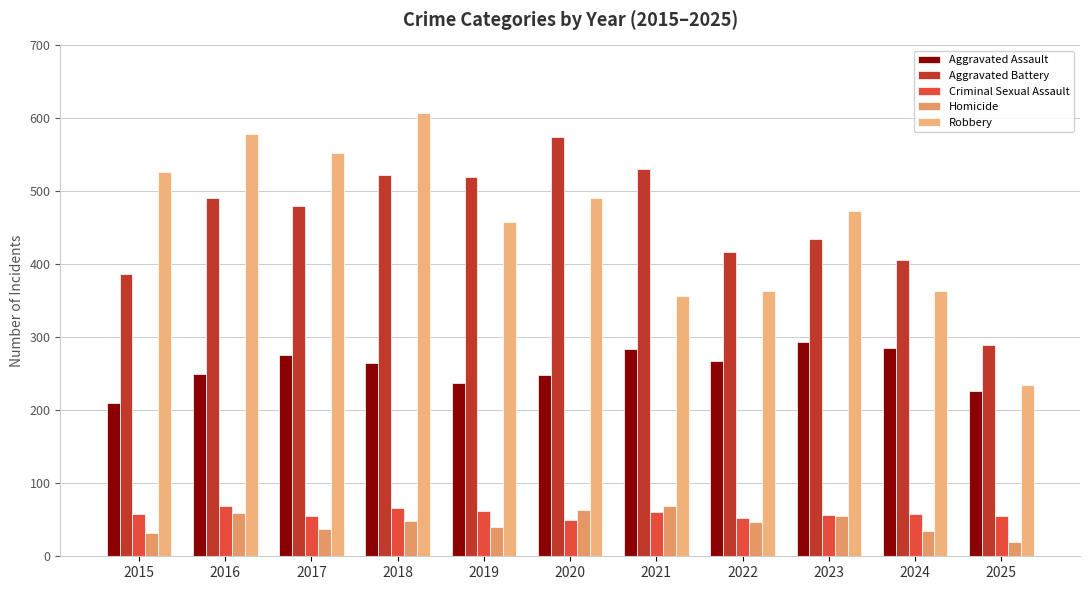

What is the maximum value for Robbery?

608